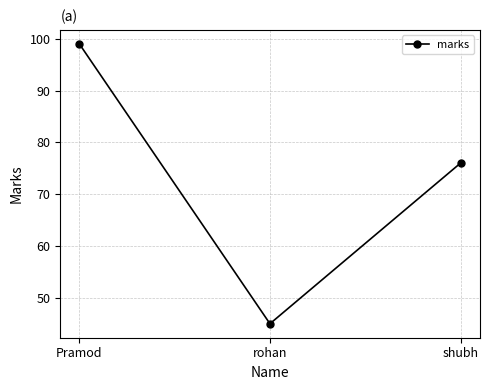

Which category has the highest value across all series?

Pramod